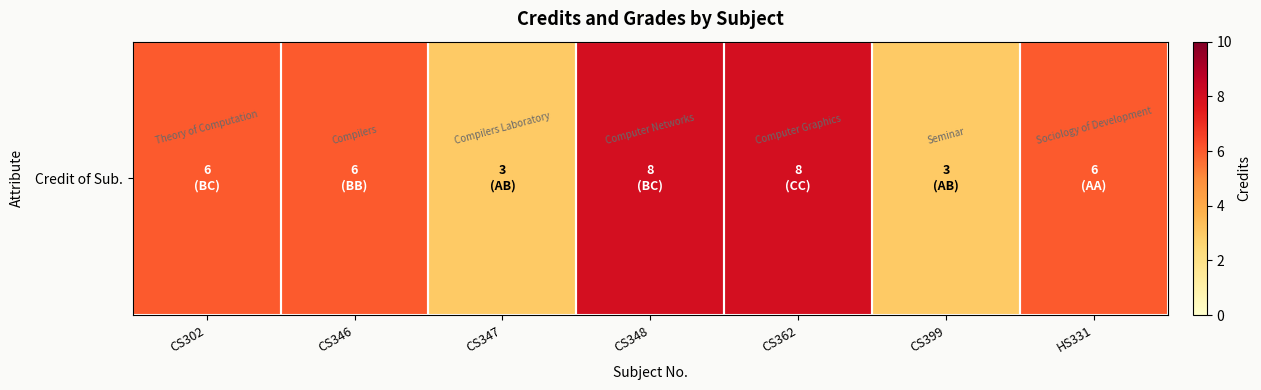

Reading left to right, extract all data points from this chart.

6	6	3	8	8	3	6